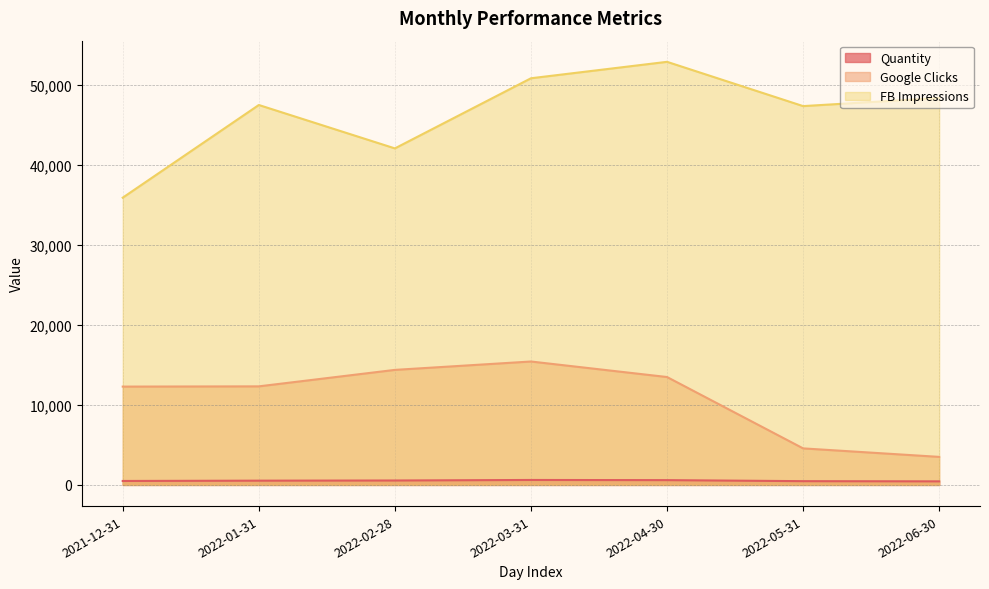

At which label does FB Impressions first exceed 47464?

2022-03-31